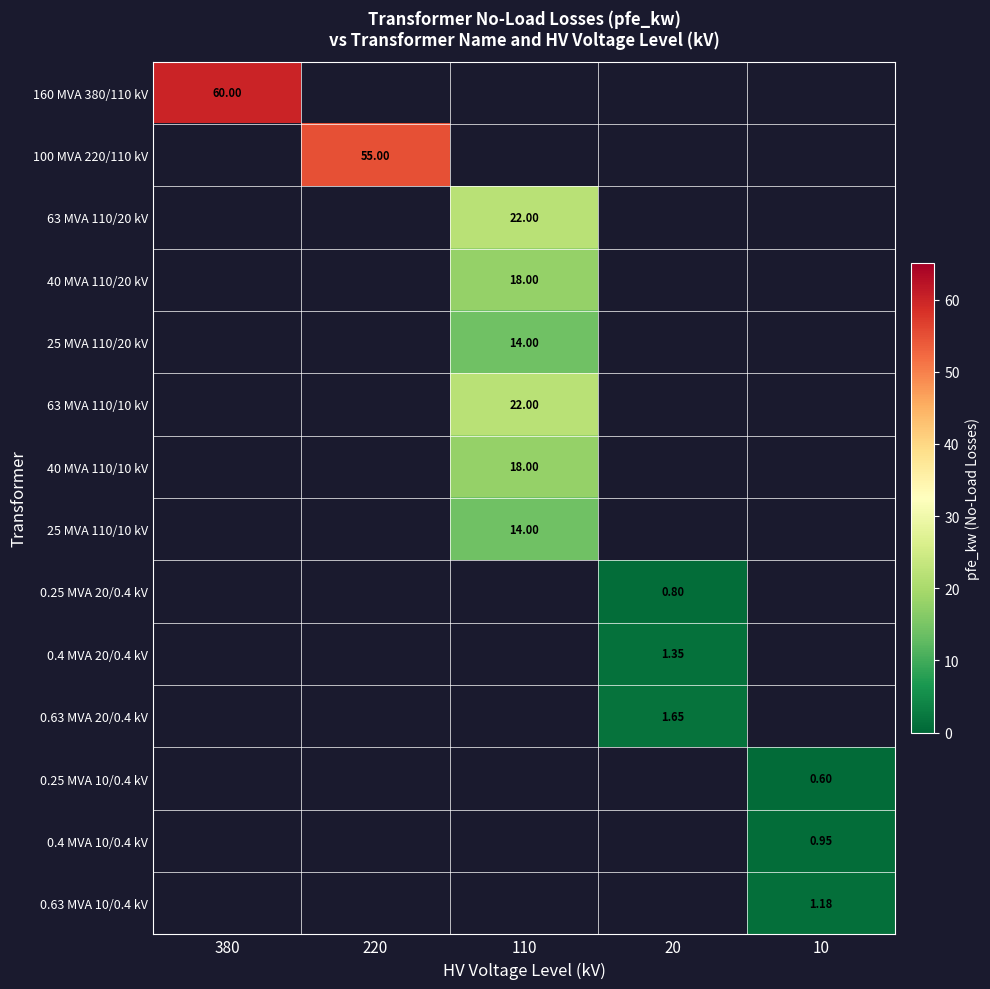

Which category has the highest value in the 25 MVA 110/10 kV series?

110